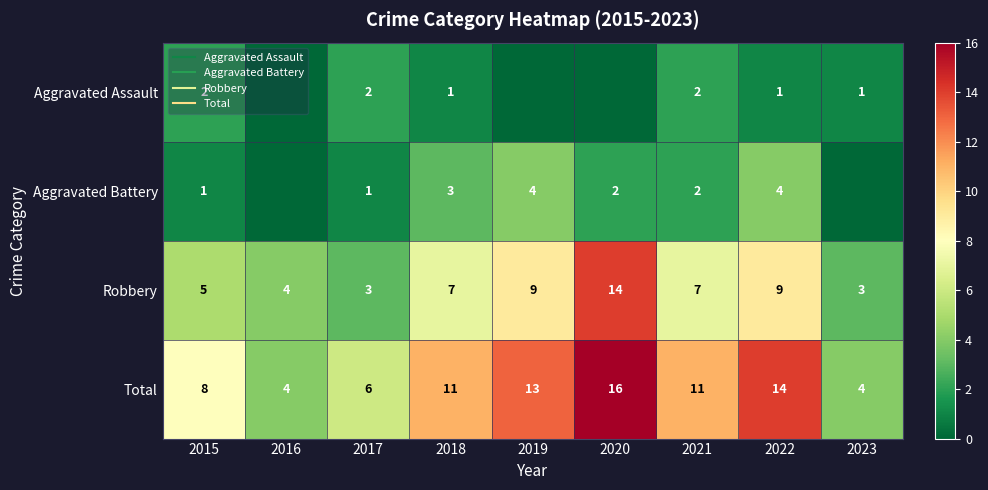

At 2015, list the series in order from smallest to largest.

Aggravated Battery, Aggravated Assault, Robbery, Total